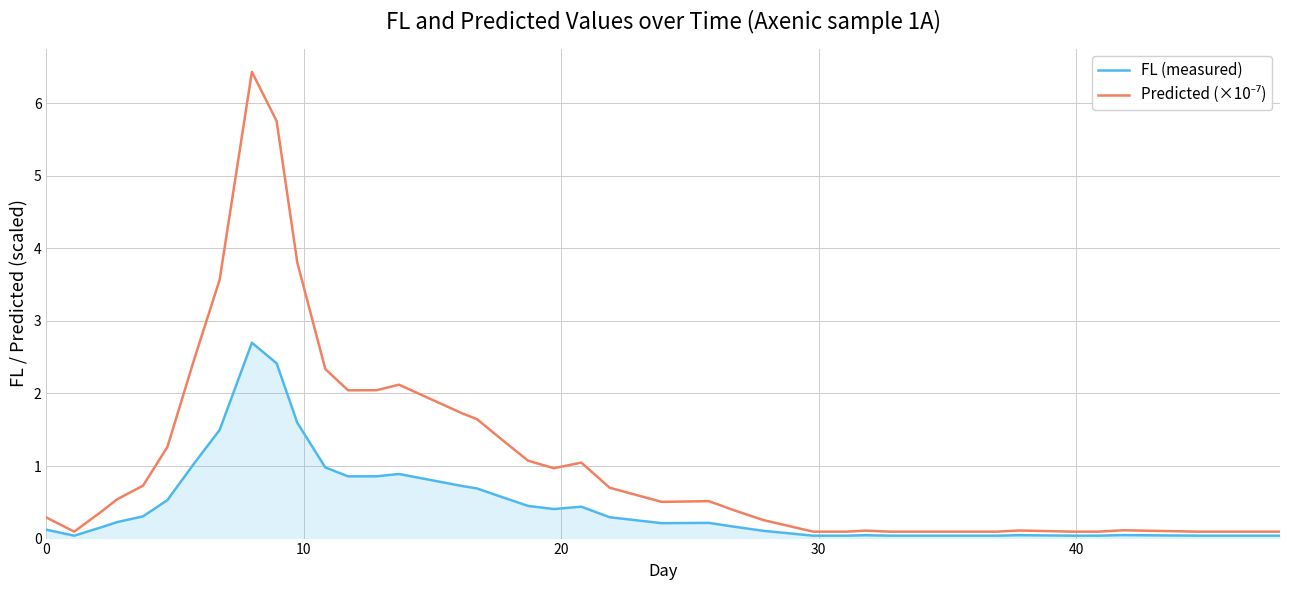

How many interior local peaks does the Predicted (×10⁻⁷) series have?

7